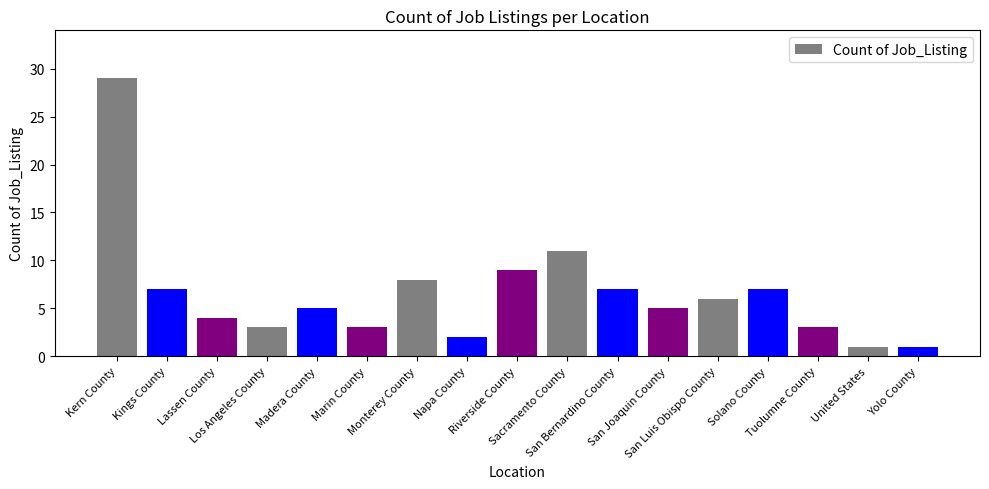

What is the value of the 7th bar from the left?

8